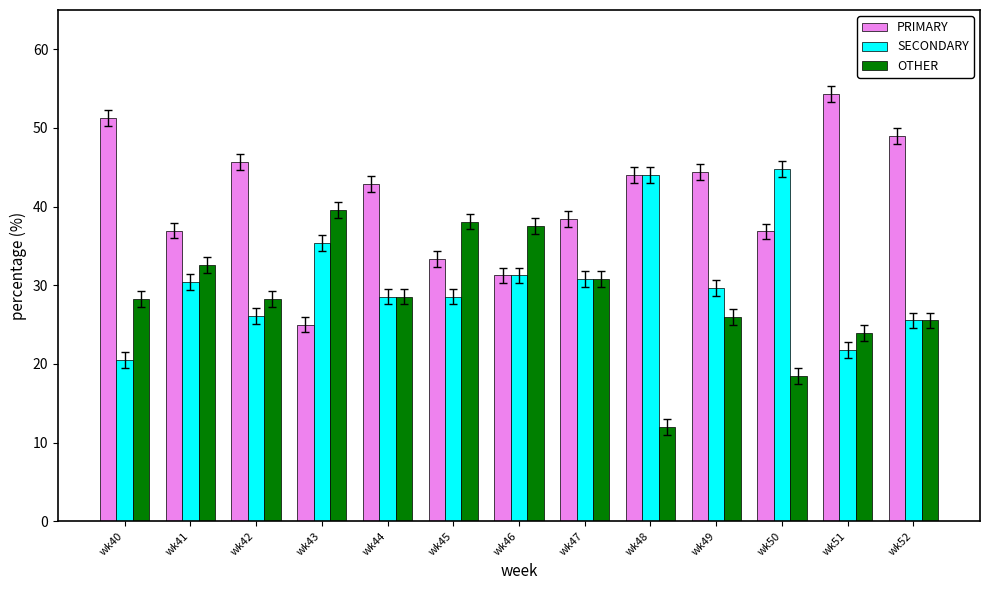

Count the number of data series in this chart.

3